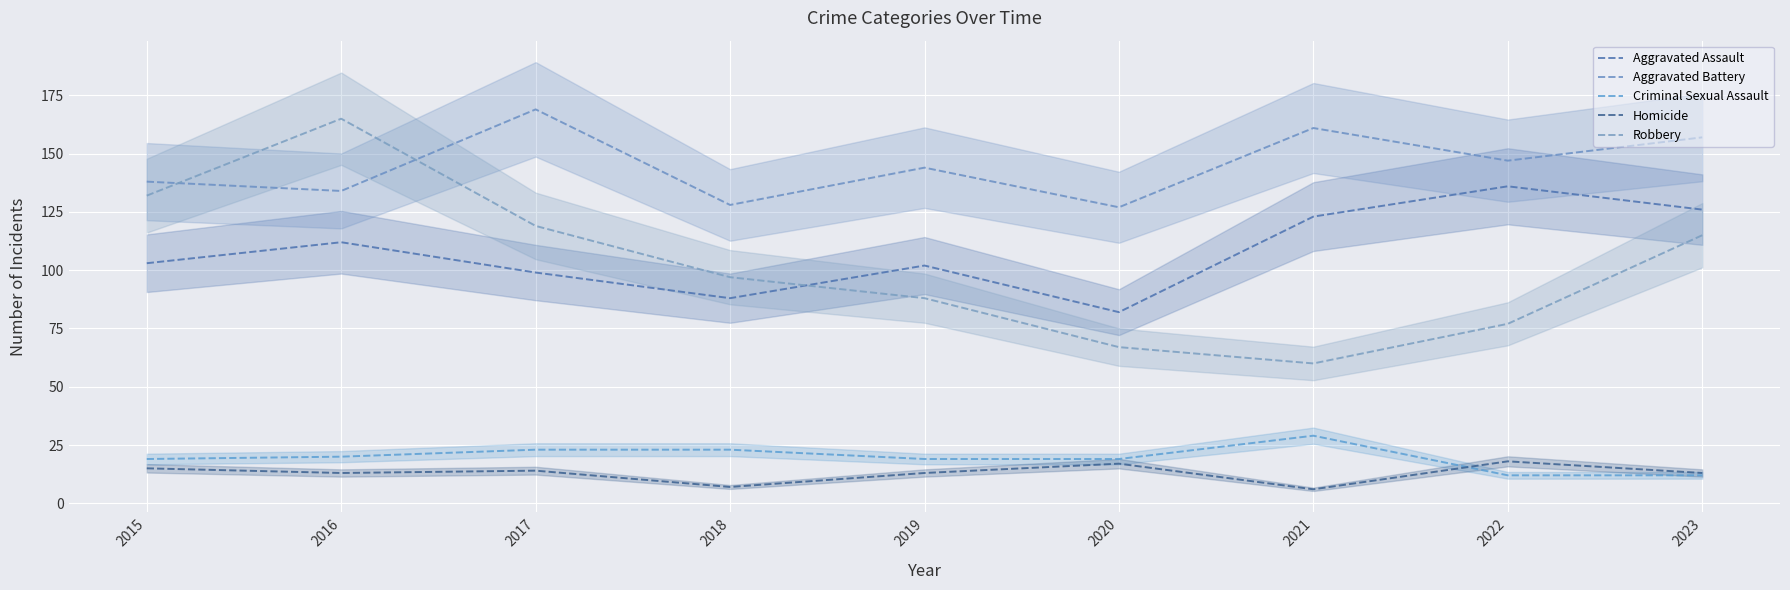

The value of Aggravated Battery at 2021 is 274. True or false?

False